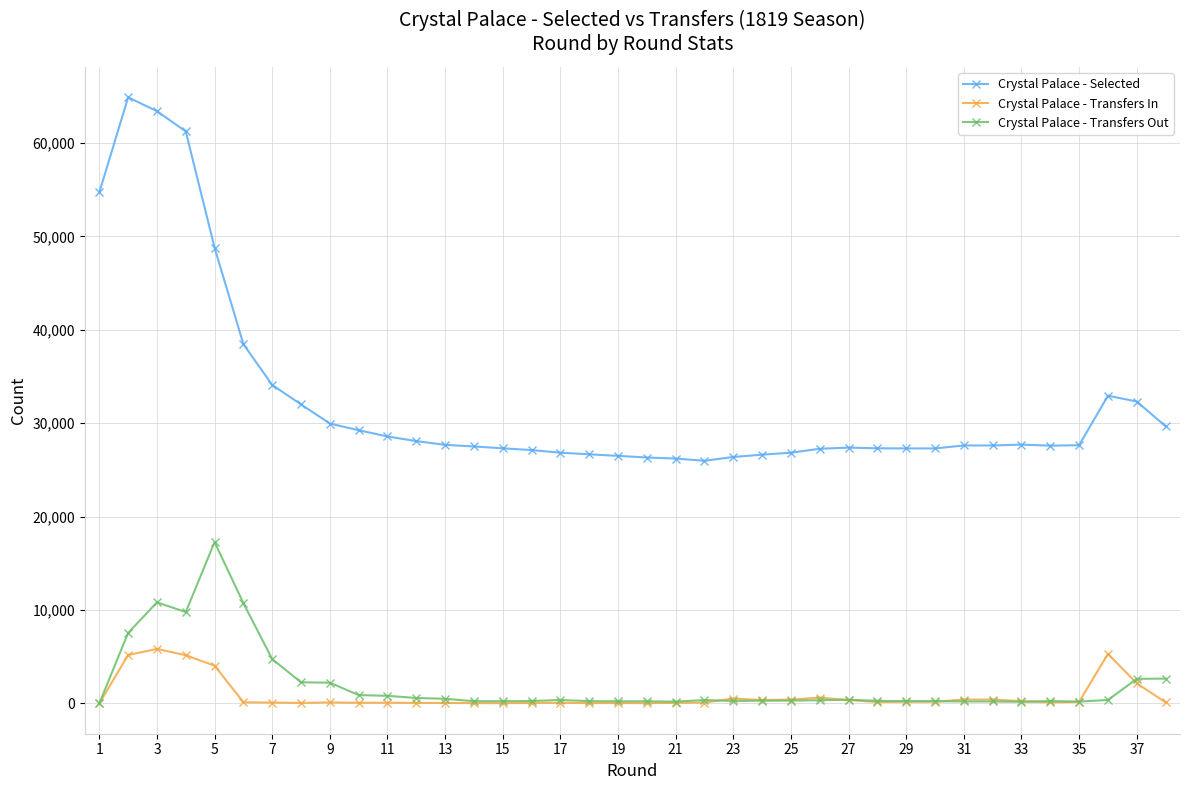

How many distinct data groups are displayed?

3